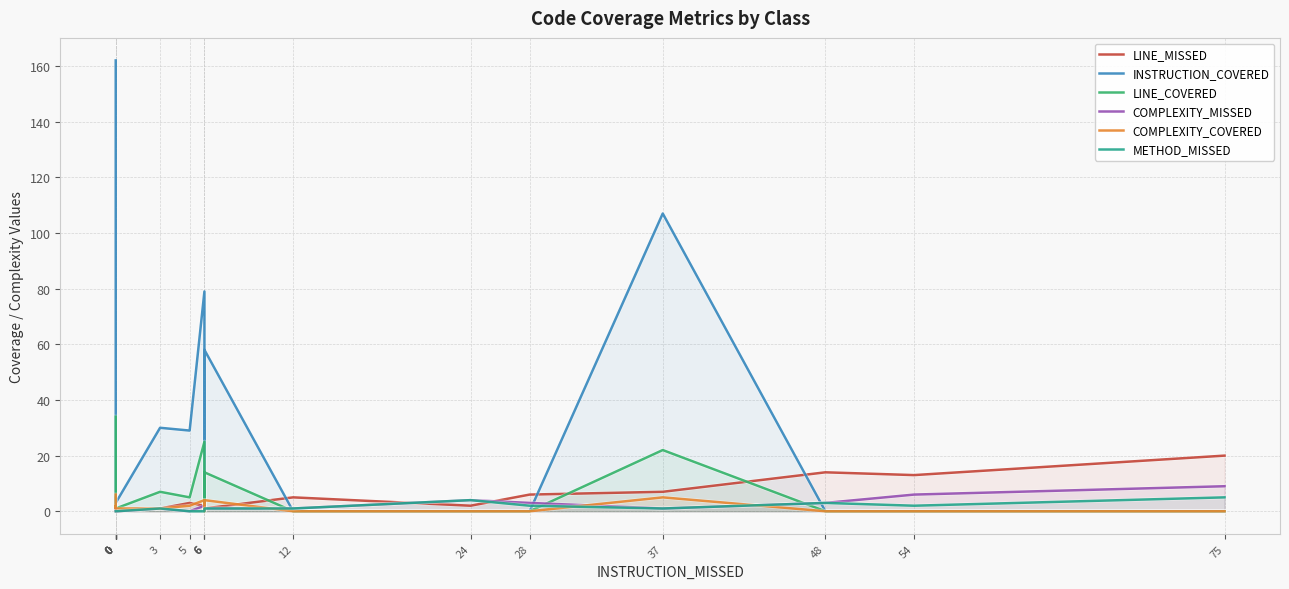

True or false: COMPLEXITY_MISSED and METHOD_MISSED intersect in this chart.

False